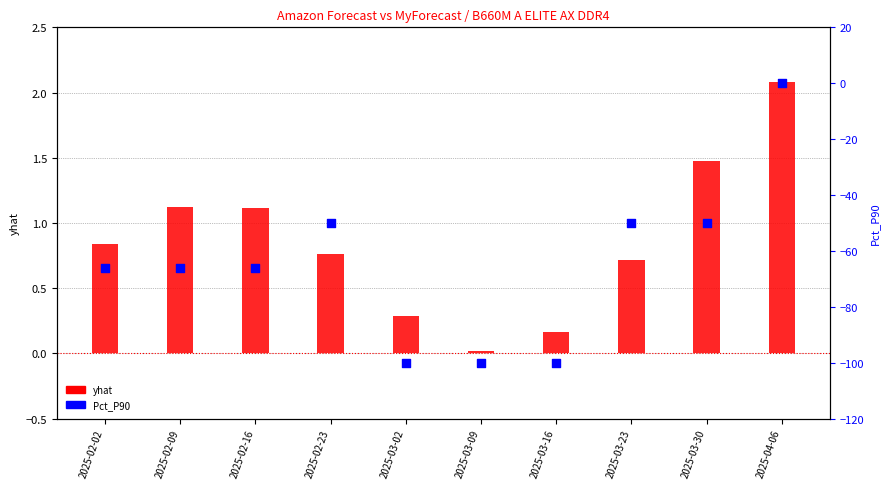

Is the value of yhat at 2025-03-09 greater than the value of Pct_P90 at 2025-03-30?

Yes